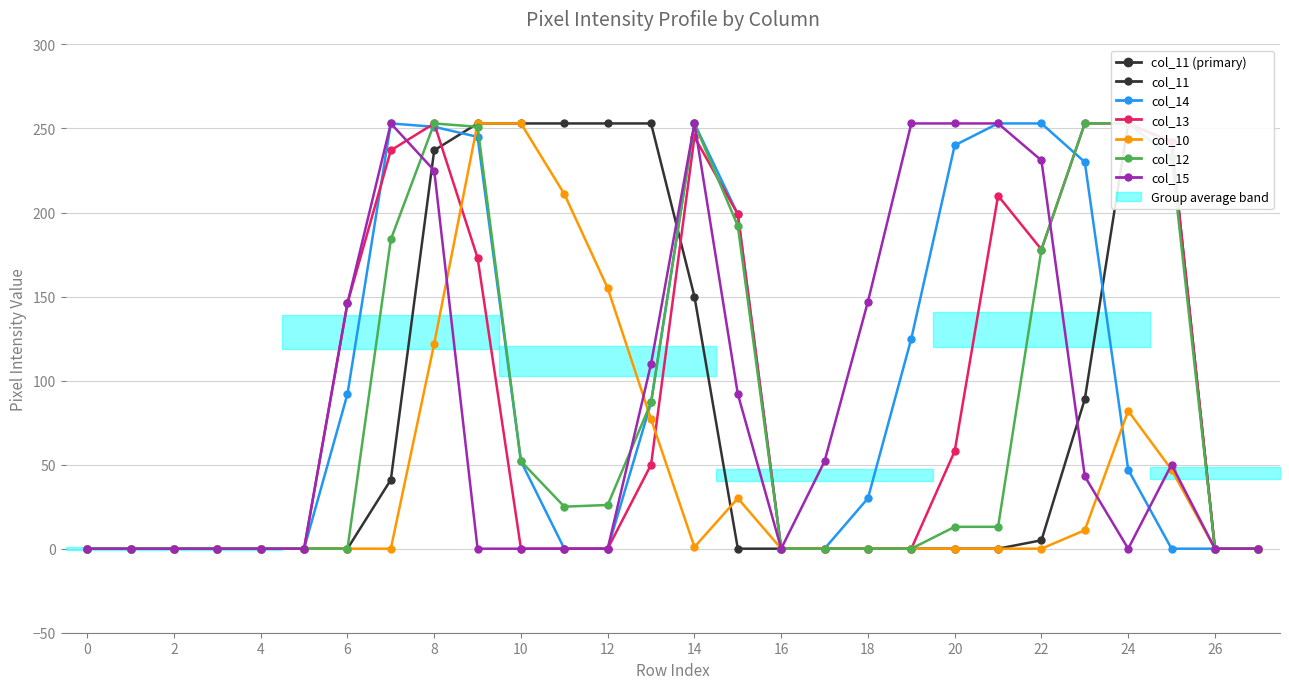

True or false: col_10 has more than 1 interior local peaks.

True